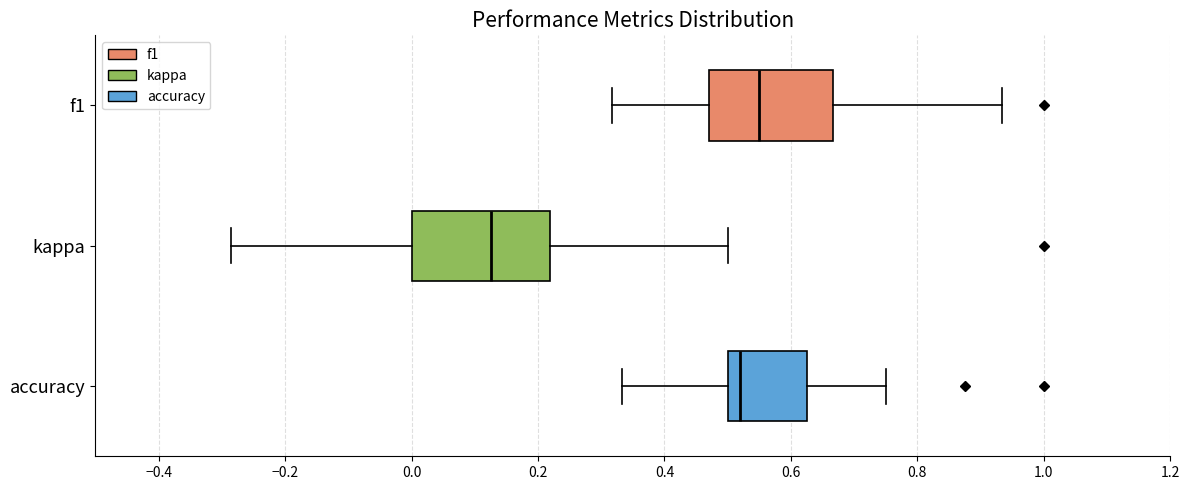

Which box is the widest, from its left edge to its right edge?

kappa